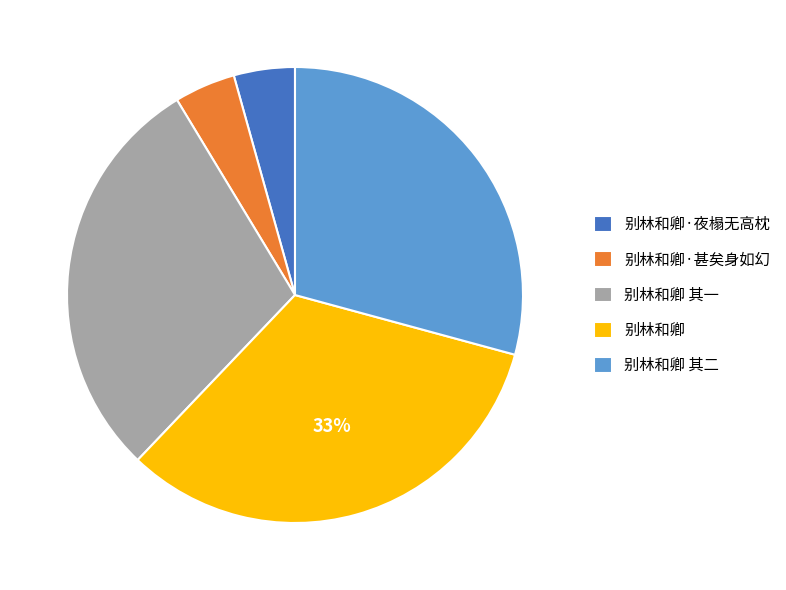

How many slices are in this pie chart?

5